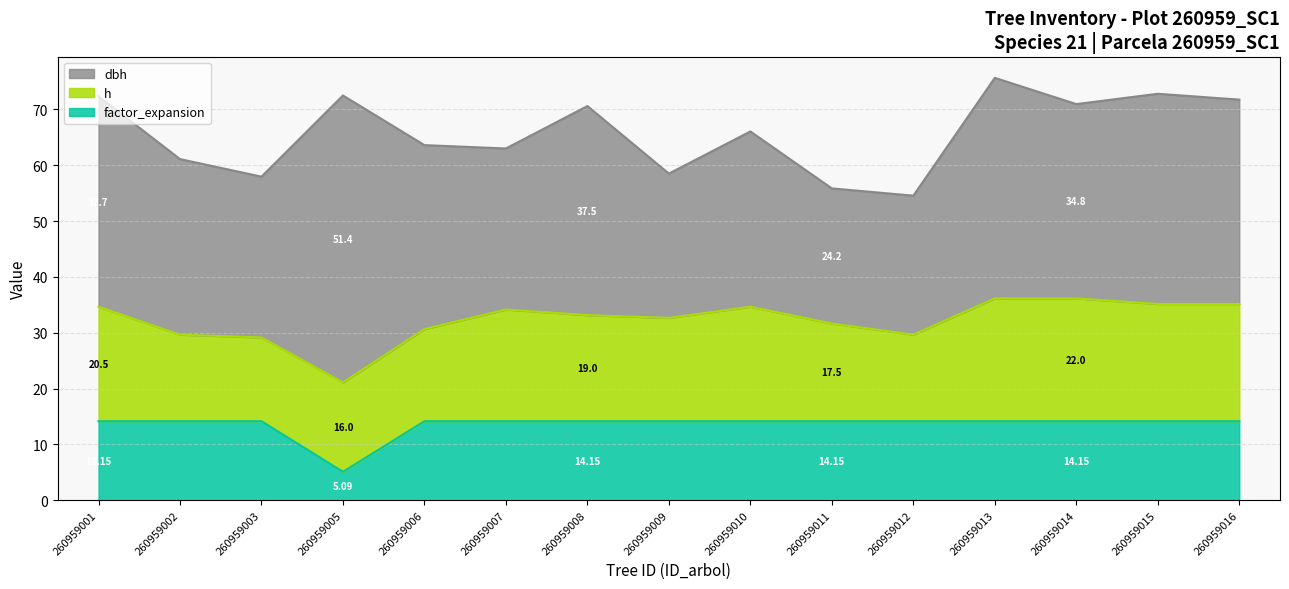

At 260959016, list the series in order from smallest to largest.

factor_expansion, h, dbh